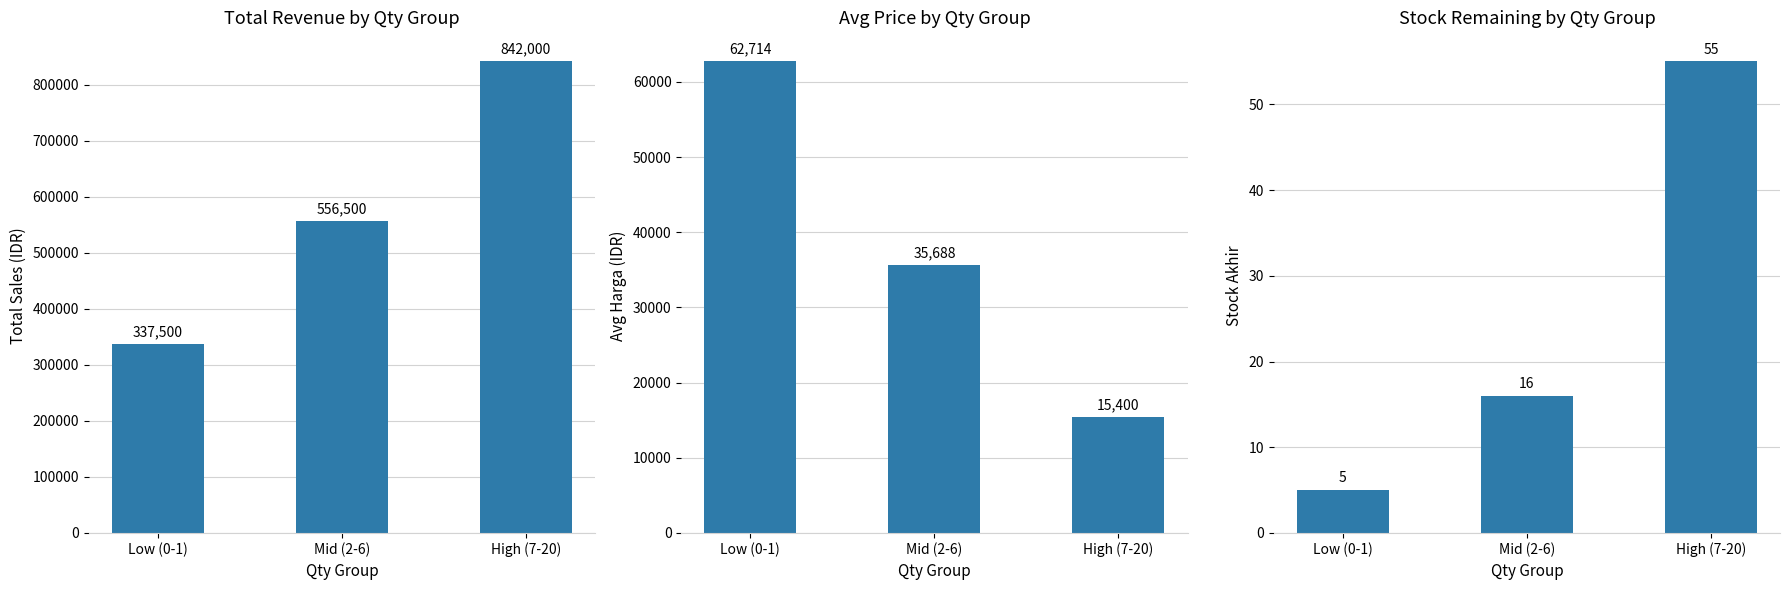

At Low (0-1), list the series in order from largest to smallest.

Total Sales (IDR), Avg Harga (IDR), Stock Akhir